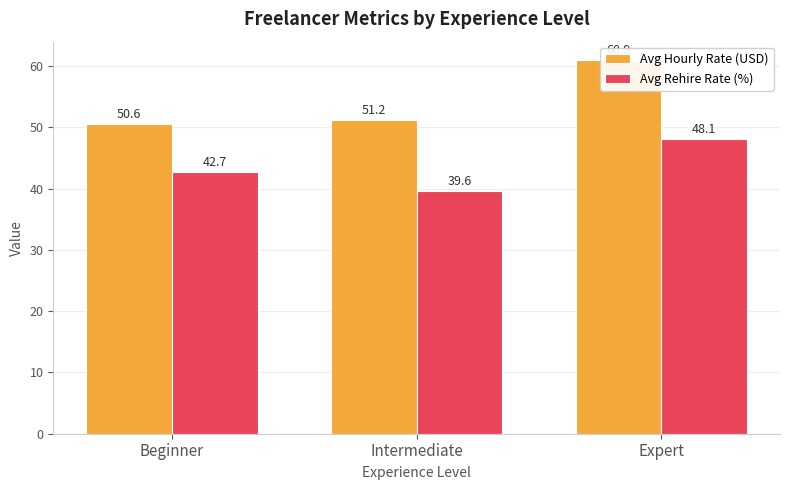

How many groups of bars are there?

3